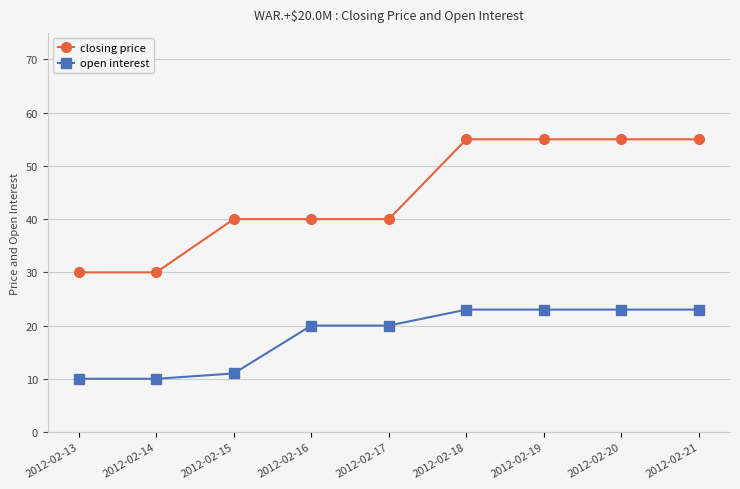

Rank the series at 2012-02-17 from highest to lowest value.

closing price, open interest